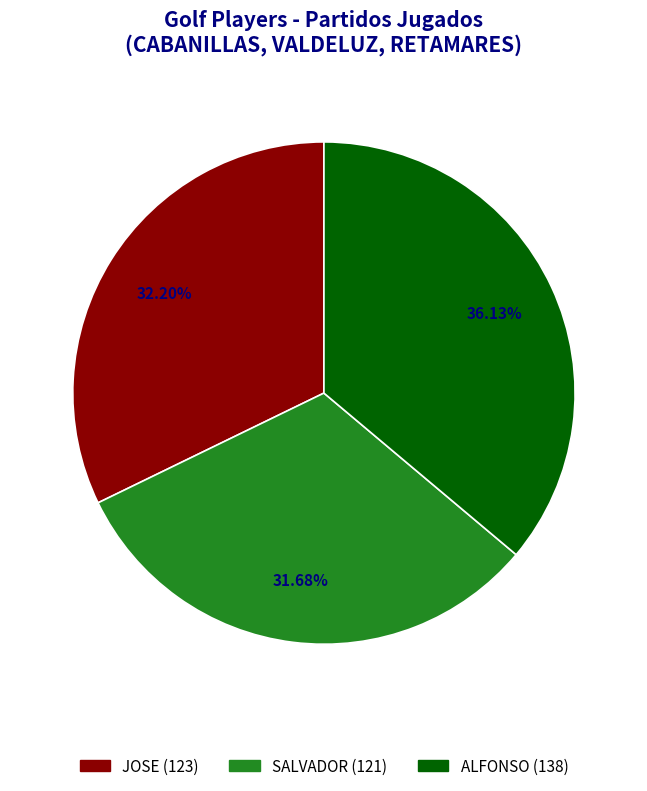

The SALVADOR slice represents 47% of the pie. True or false?

False